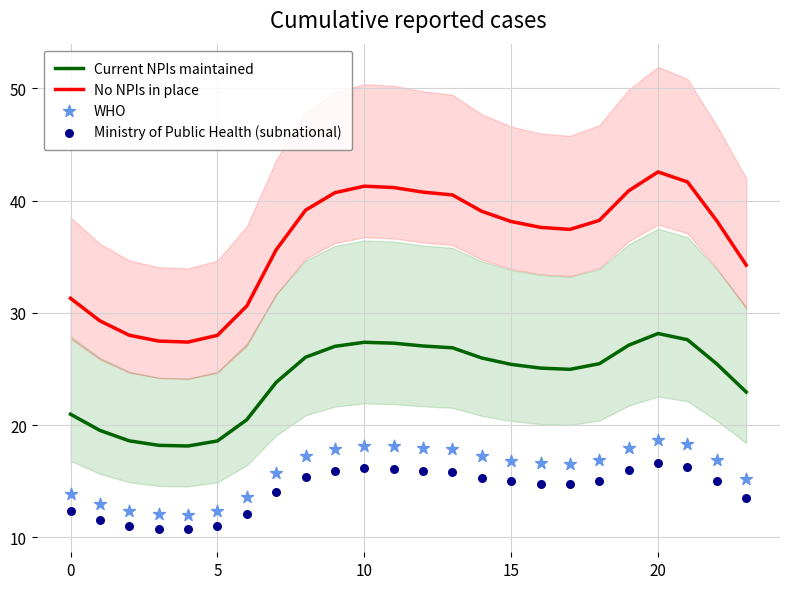

What are all the series names shown in the legend?

Current NPIs maintained, No NPIs in place, WHO, Ministry of Public Health (subnational)